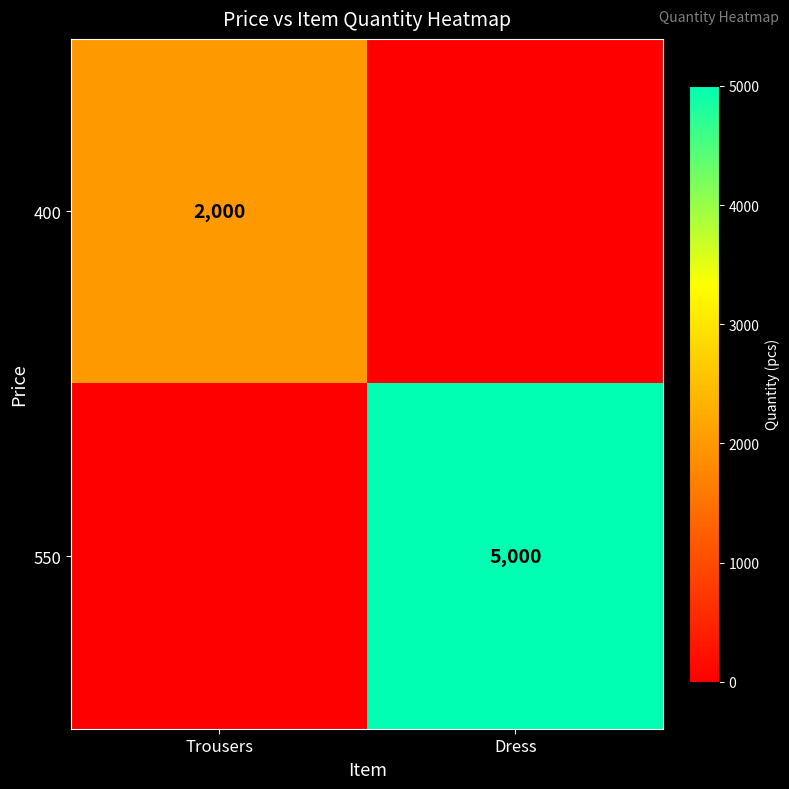

True or false: 400 has a value of 810 at Trousers.

False